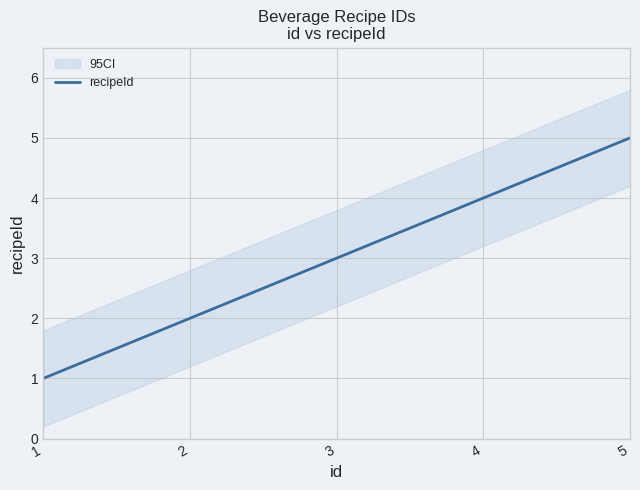

Rank the categories by value from lowest to highest.

1, 2, 3, 4, 5